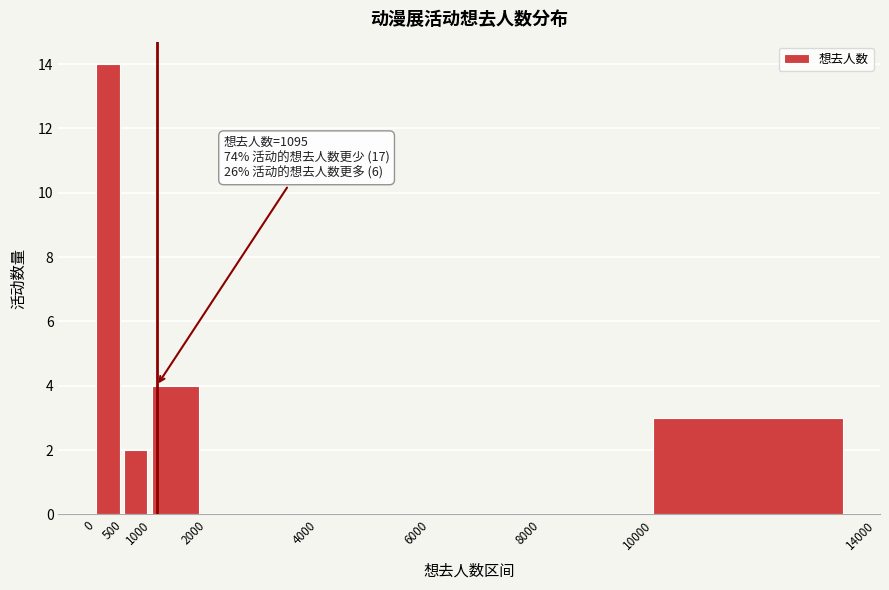

Over which range of the x-axis is the bar tallest?

0 to 500